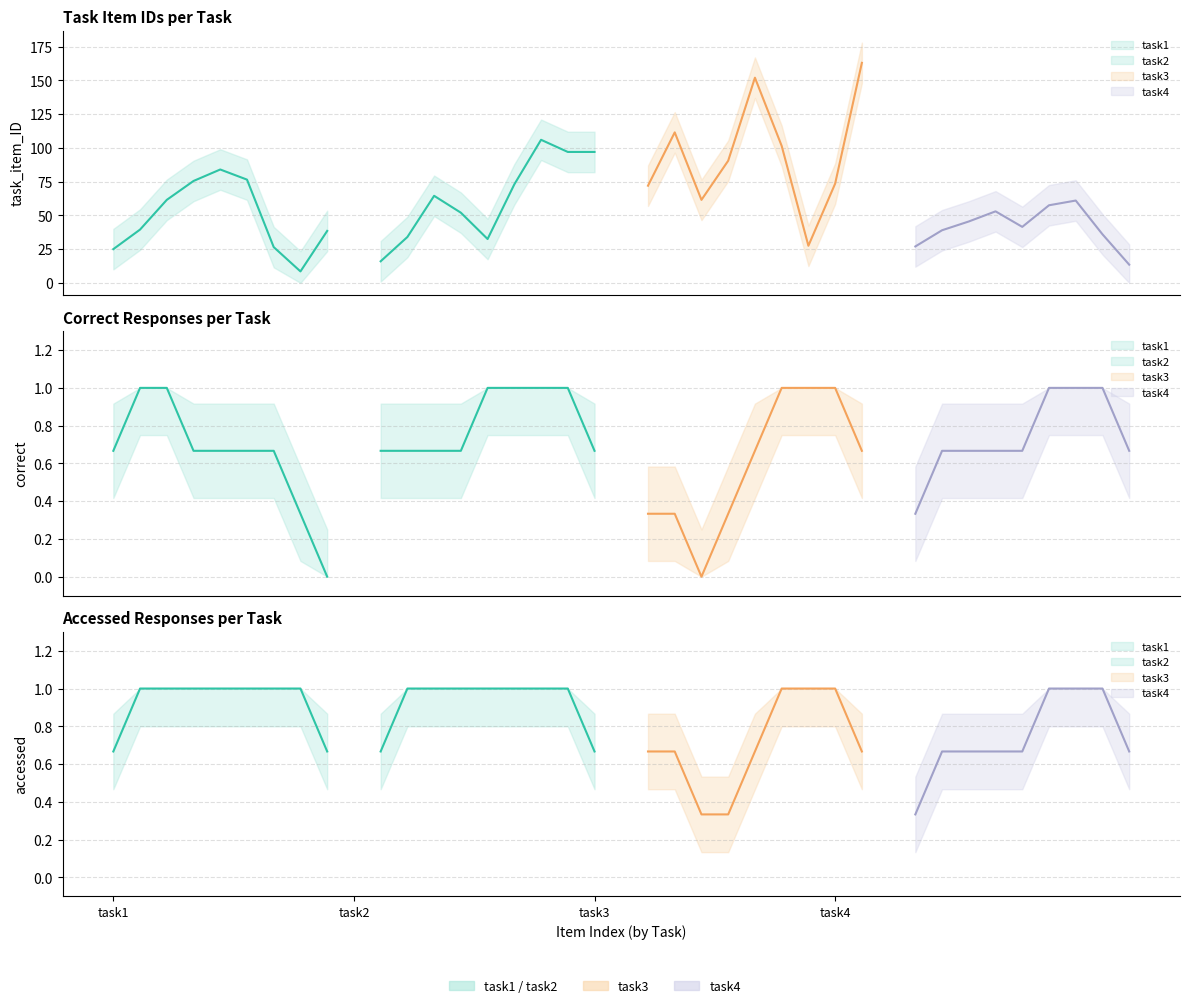

Which series has the largest total across all categories?

task_item_ID